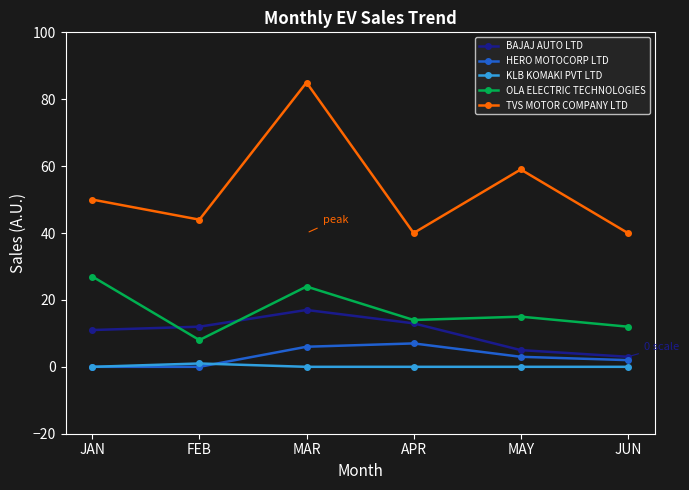

How many interior local peaks does the HERO MOTOCORP LTD series have?

1